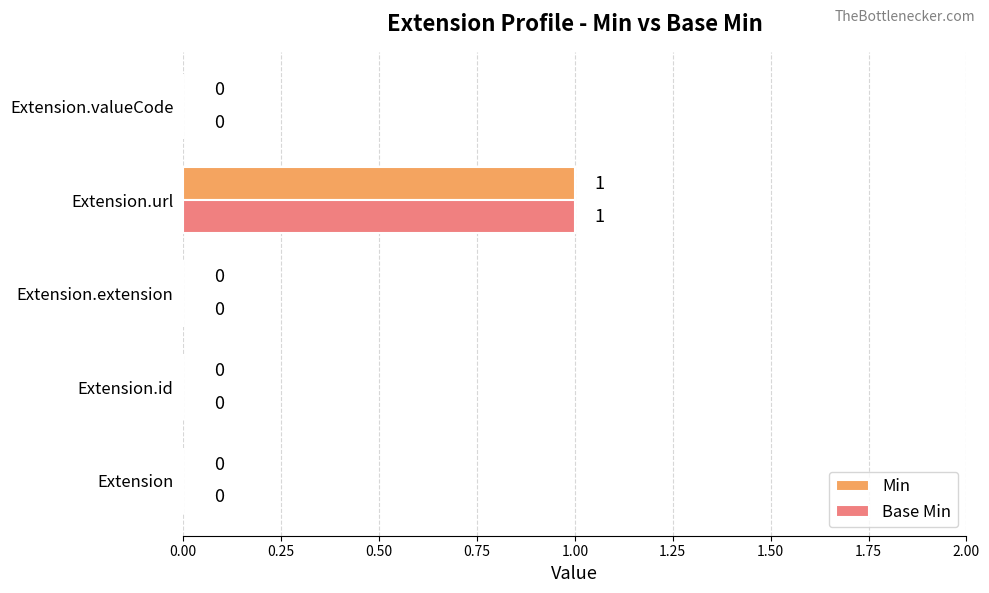

Which category has the highest value across all series?

Extension.url